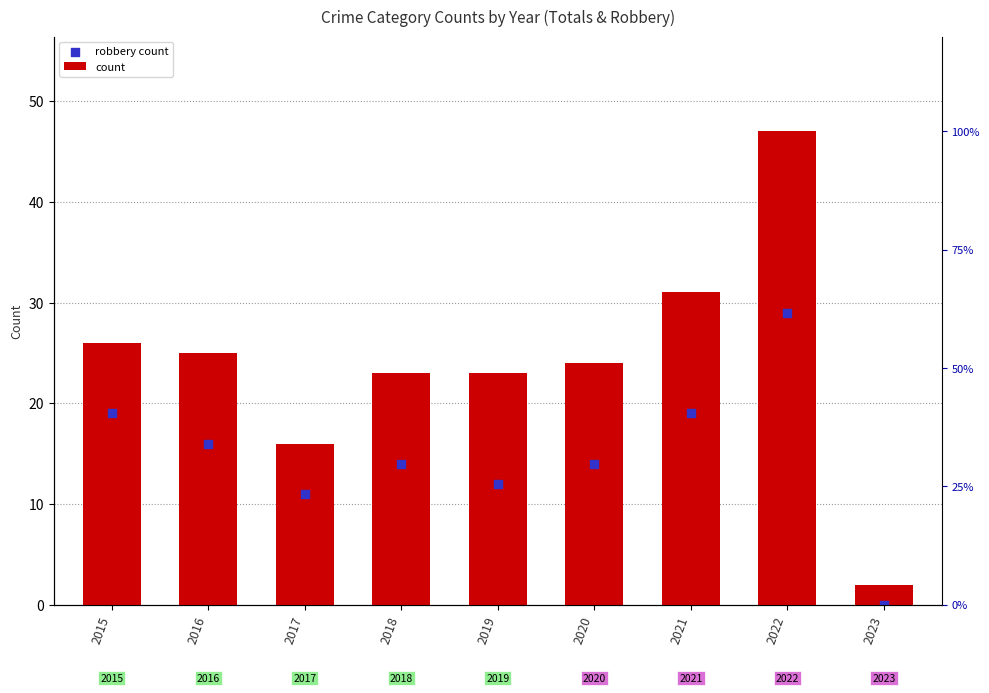

Is the value of count at 2020 greater than the value of robbery count at 2023?

Yes